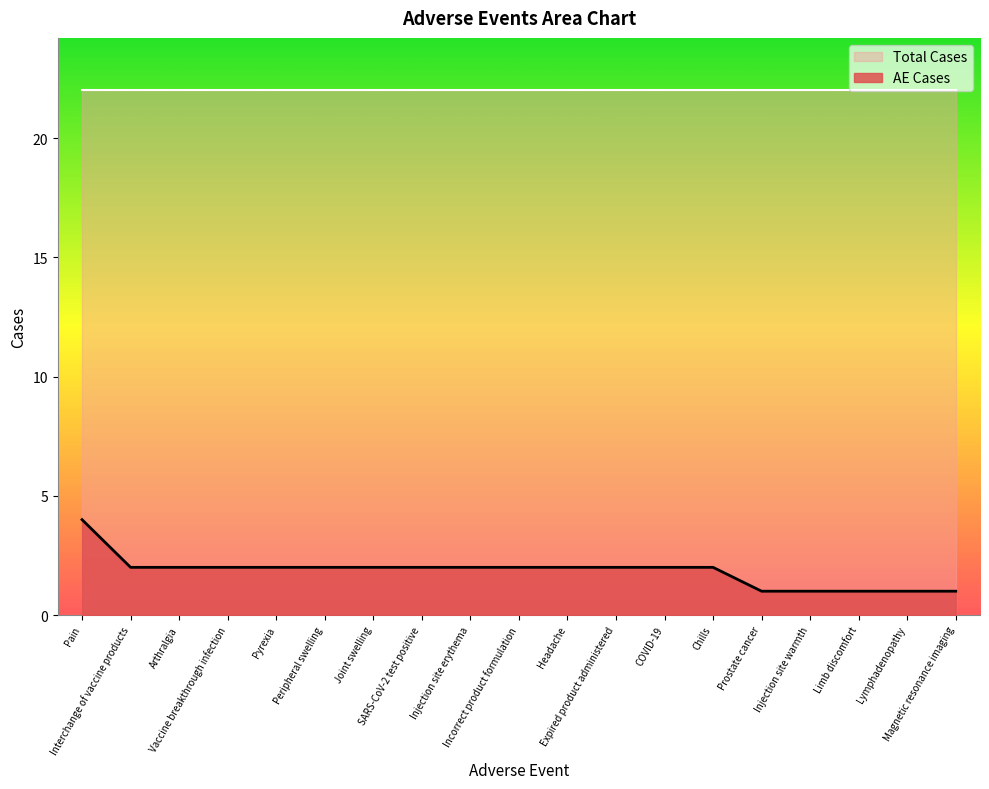

What position from the left is Lymphadenopathy?

18